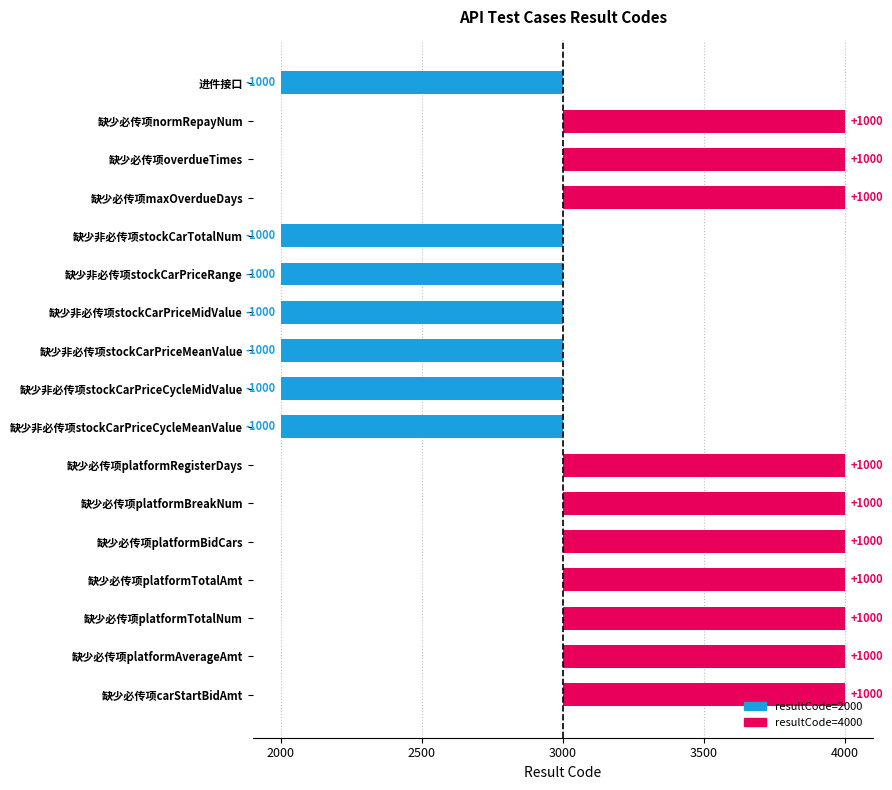

How many values are between -1000 and 1000?

17